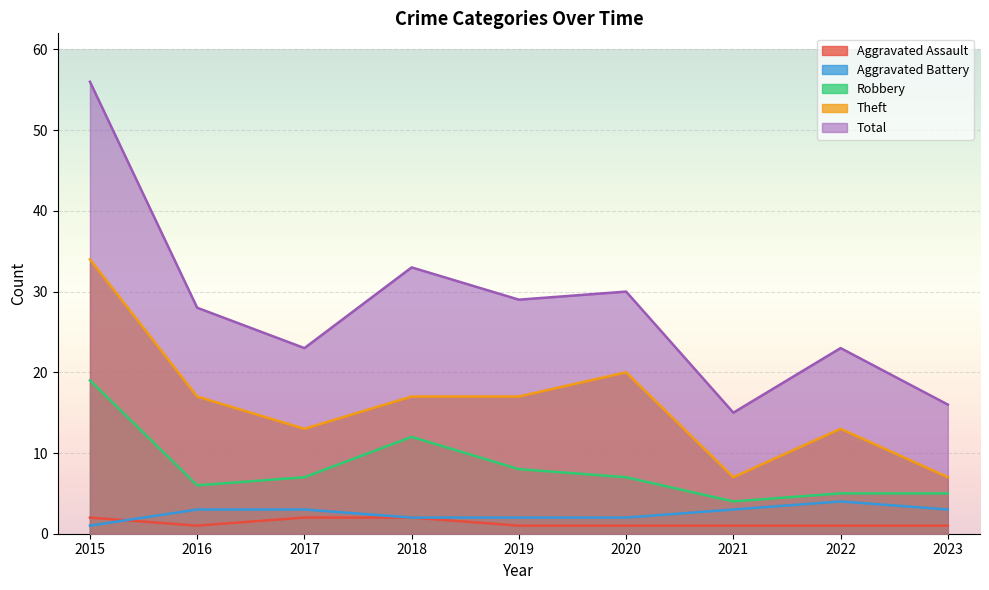

The Robbery series shows 4 at 2019. True or false?

False